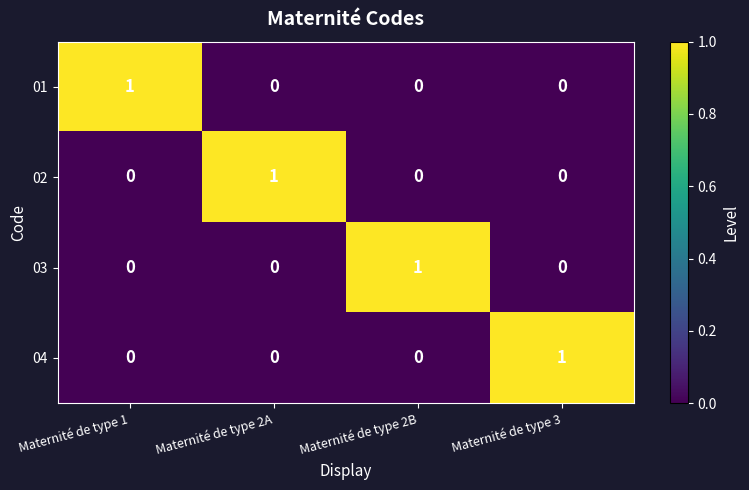

Reading left to right, transcribe all the data shown in this chart.

01: 1	0	0	0
02: 0	1	0	0
03: 0	0	1	0
04: 0	0	0	1